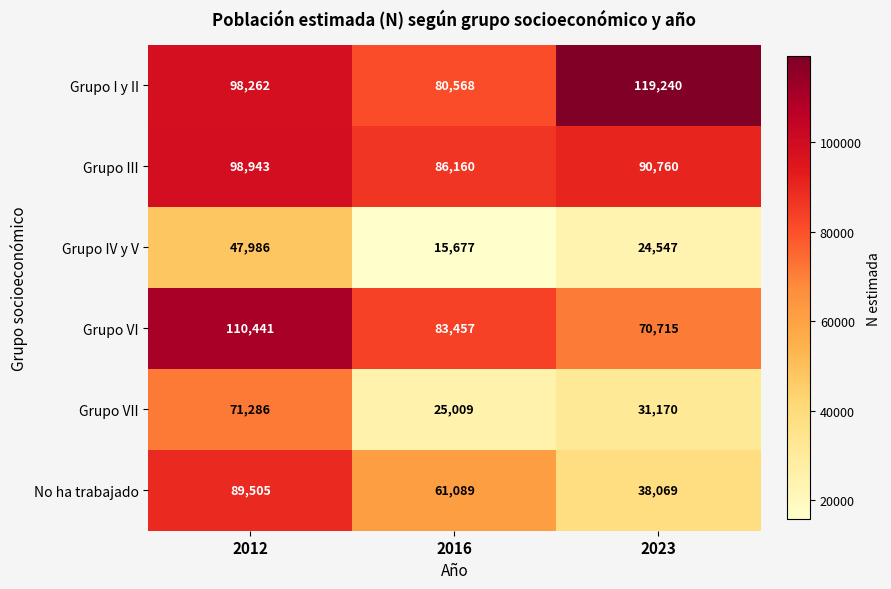

At which label does Grupo VII first exceed 31170?

2012